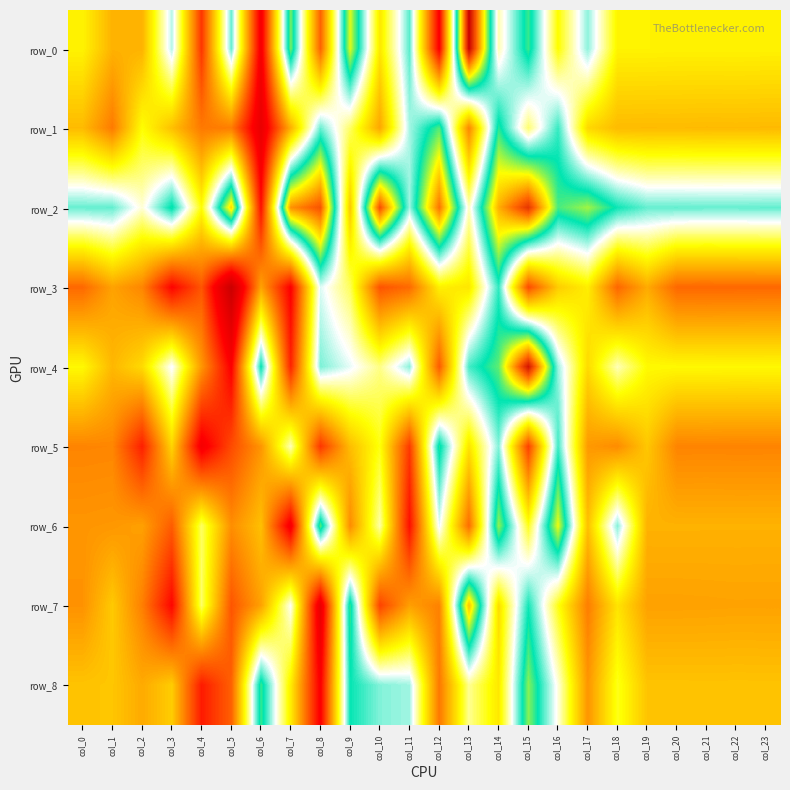

At which label is row_4 closest to 0?

col_5